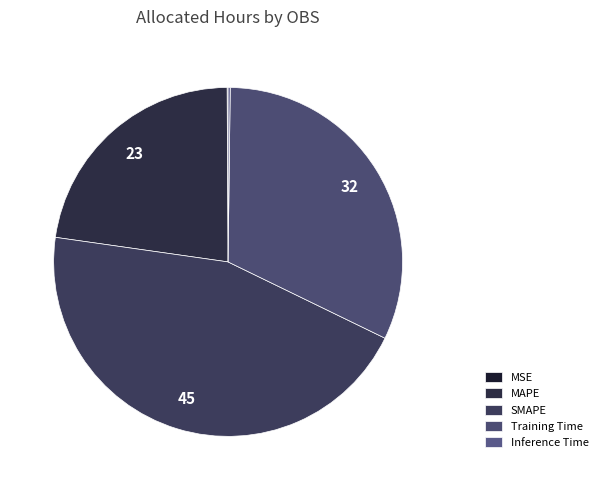

Does any single category account for the majority?

No